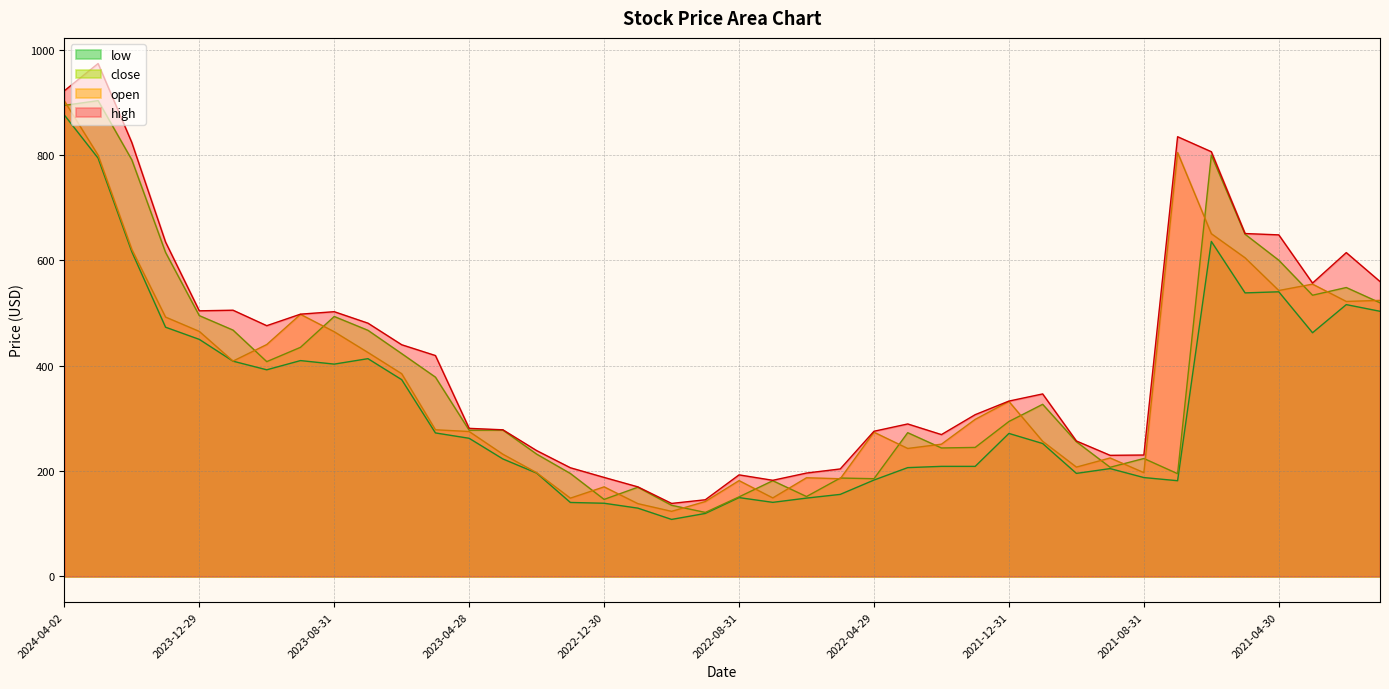

True or false: open has a value of 605.0 at 2021-05-28.

True